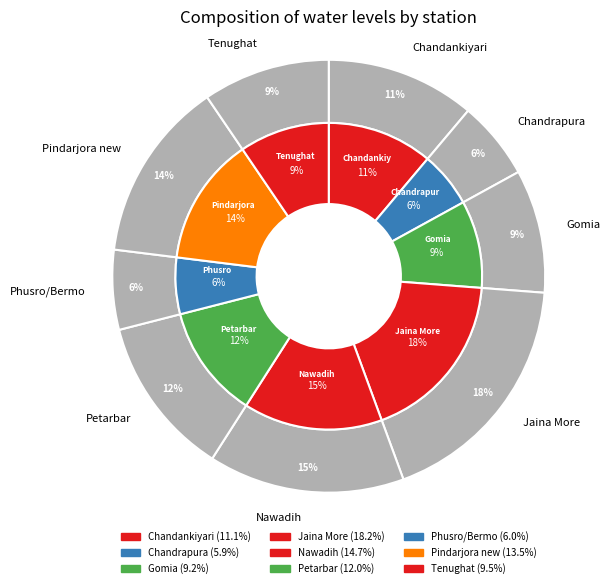

How many segments does this pie chart have?

9